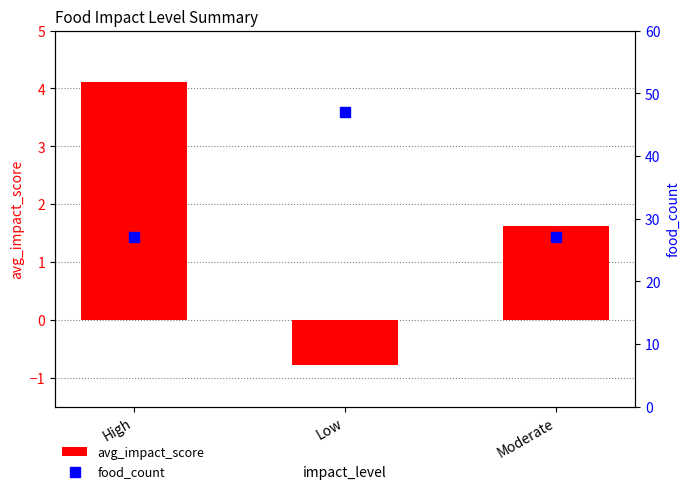

What are all the series names shown in the legend?

avg_impact_score, food_count